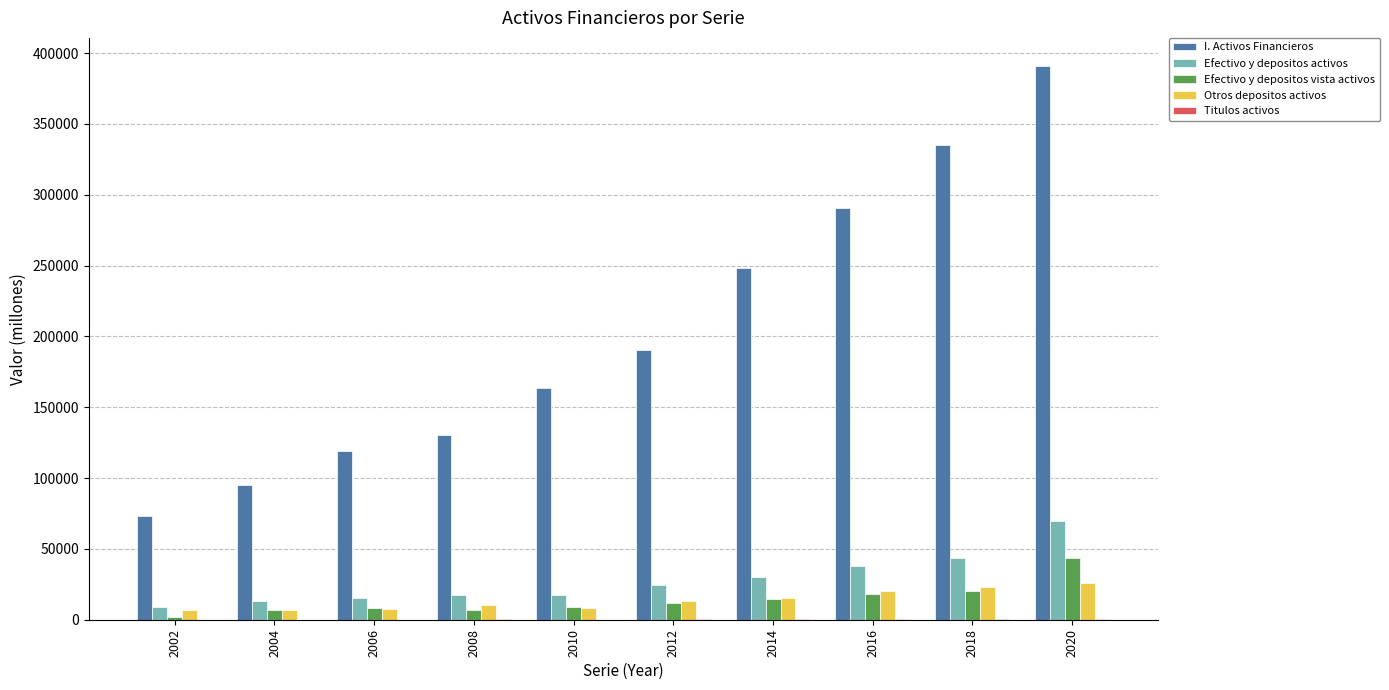

Is it true that Efectivo y depositos vista activos equals 6999 at 2008?

True